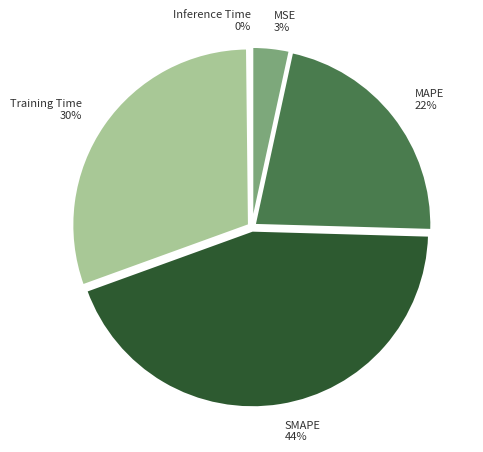

Does SMAPE represent more than half of the total?

No